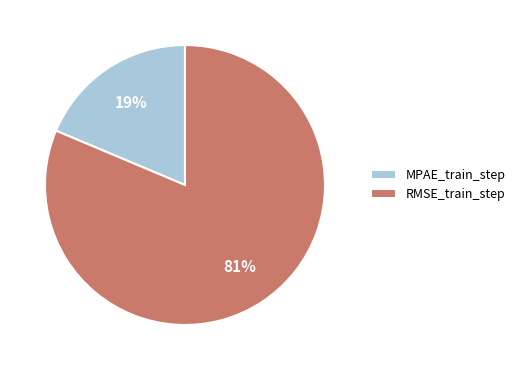

Is the sum of MPAE_train_step and RMSE_train_step greater than half?

Yes